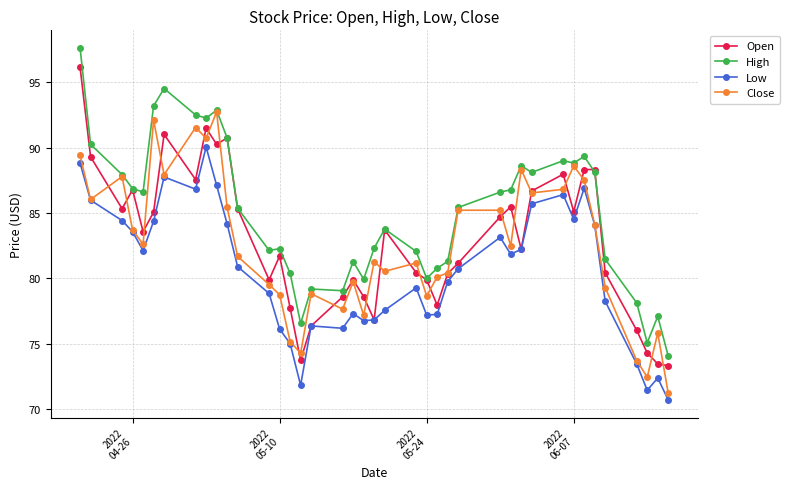

Which series has the largest total across all categories?

High